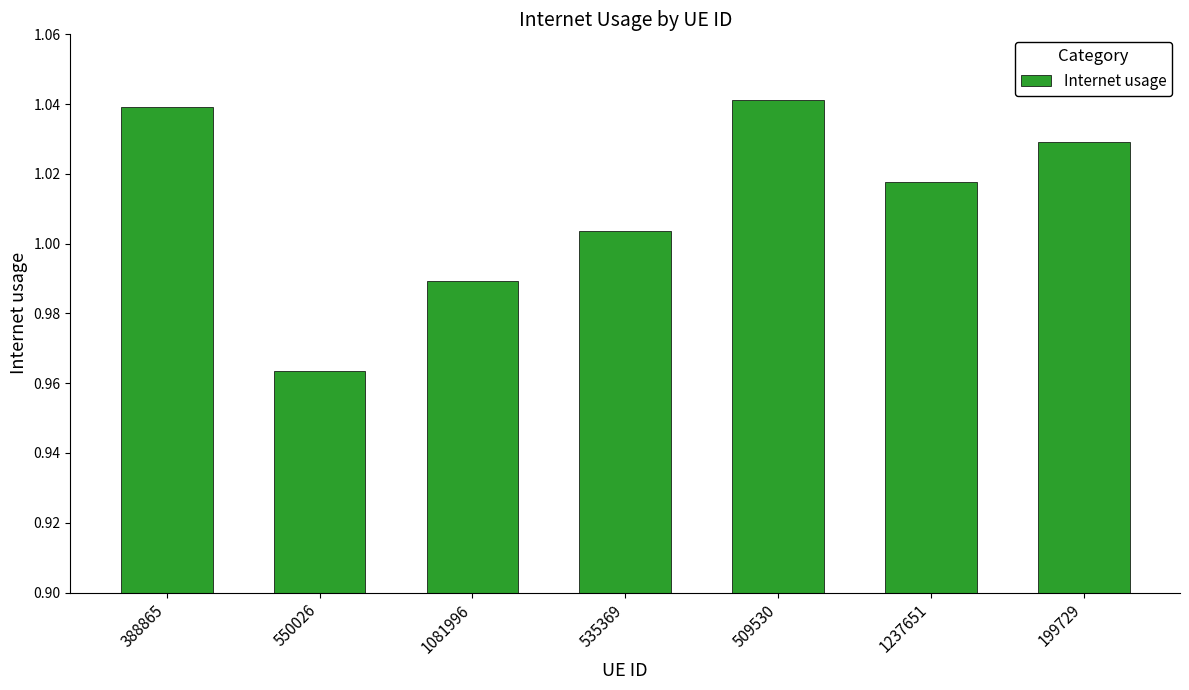

The chart shows a value of 1.8 at 1081996. True or false?

False